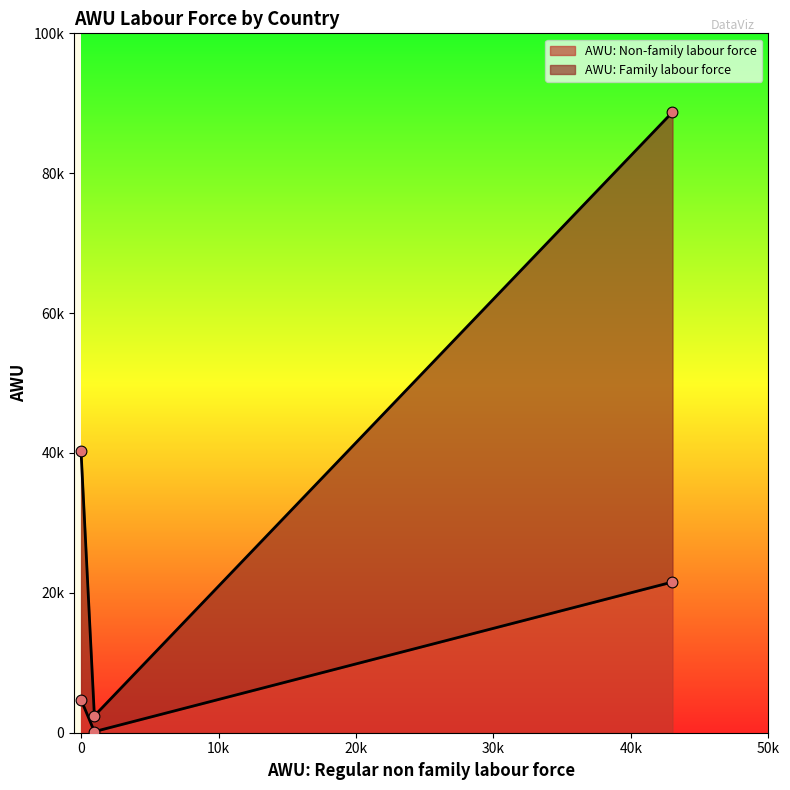

Which series contains the highest Y value?

AWU: Family labour force